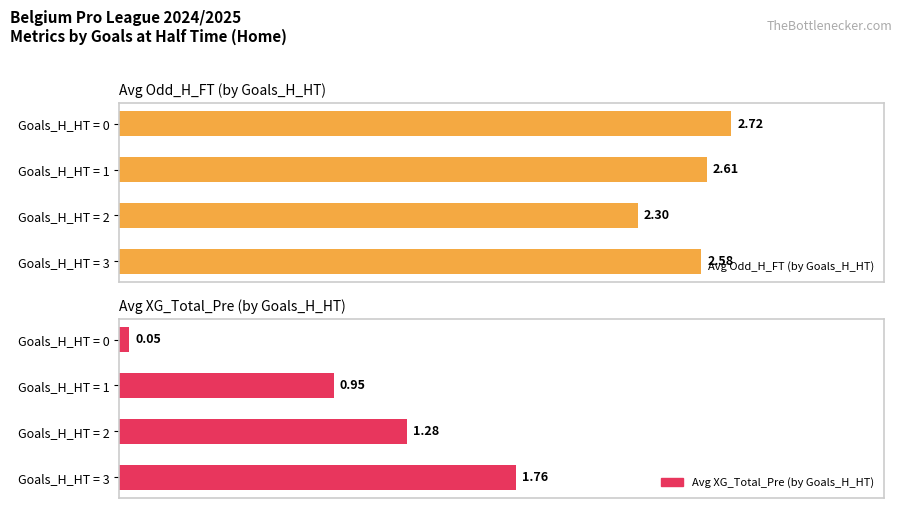

How many data points in Avg XG_Total_Pre (by Goals_H_HT) are above 1?

2